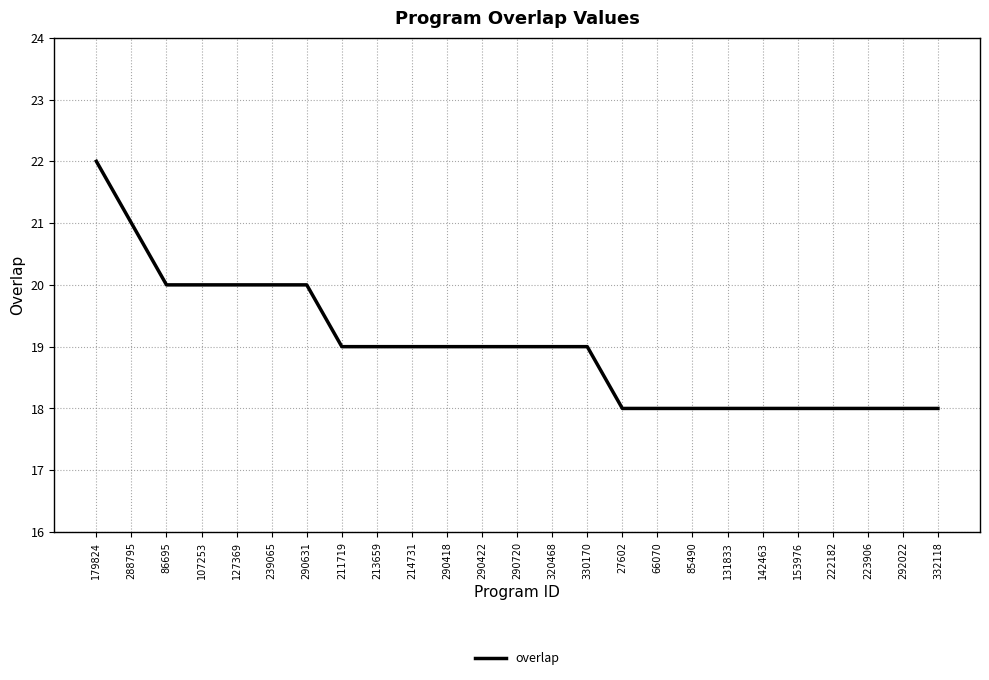

At which label does the data first exceed 19?

179824